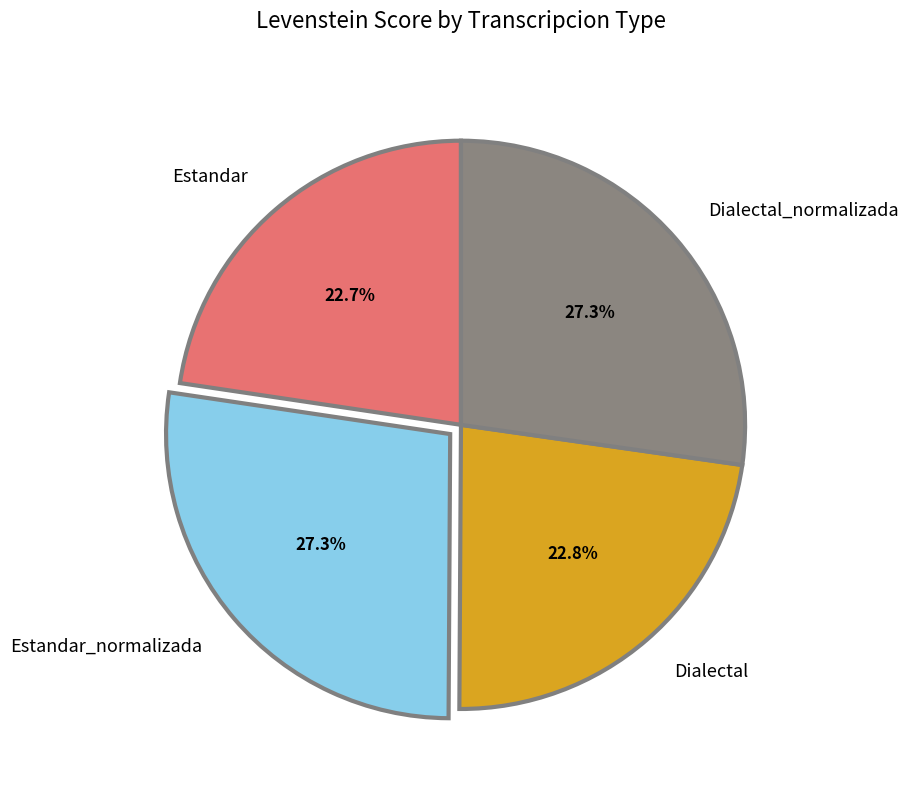

What percentage is the Dialectal_normalizada slice, to the nearest percent?

27%